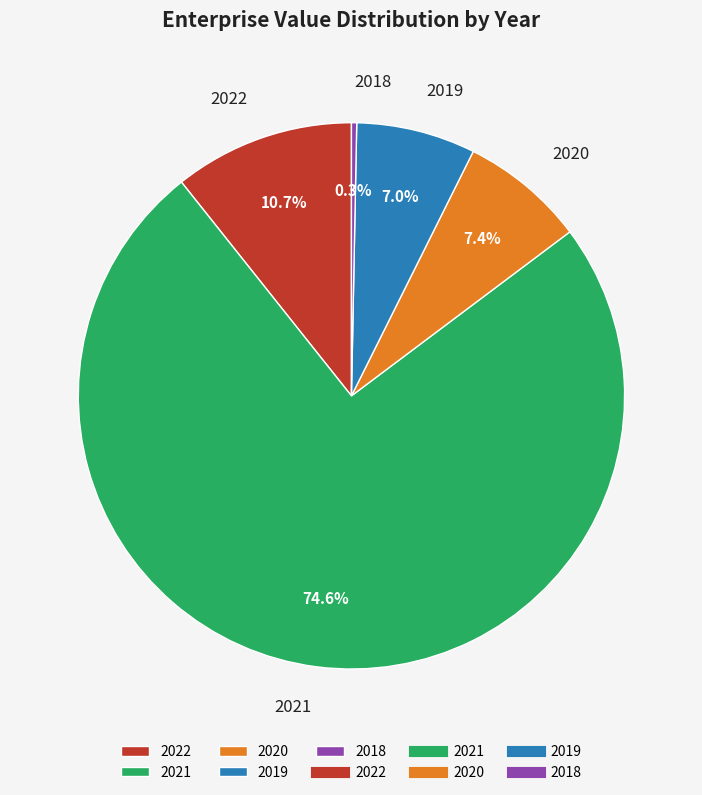

How many slices are in this pie chart?

5